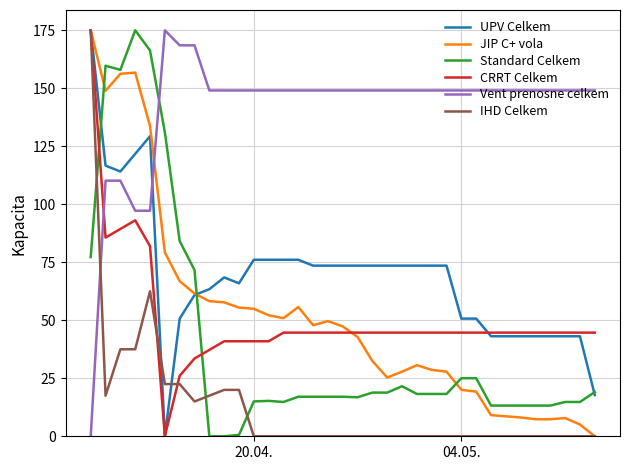

Which series has the largest total across all categories?

Vent prenosne celkem